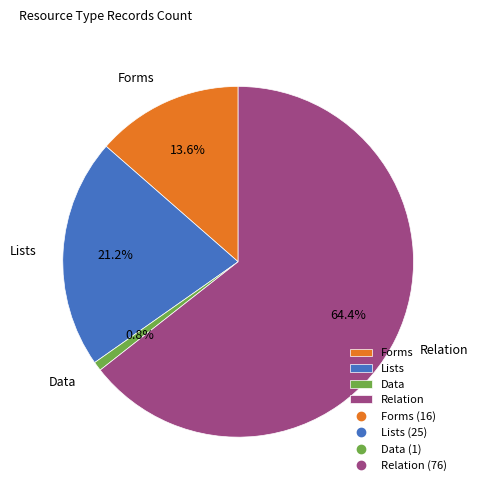

Which category has the smallest portion of the pie?

Data